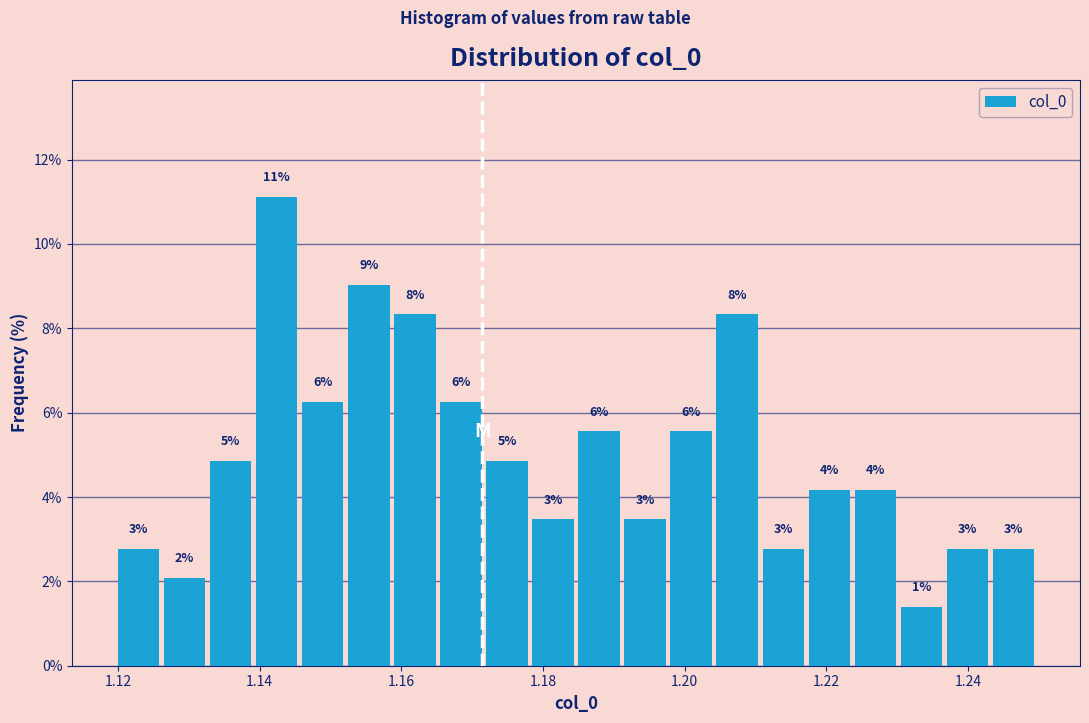

Read against the x-axis, roughly where is the centre of the tallest bar?

1.142